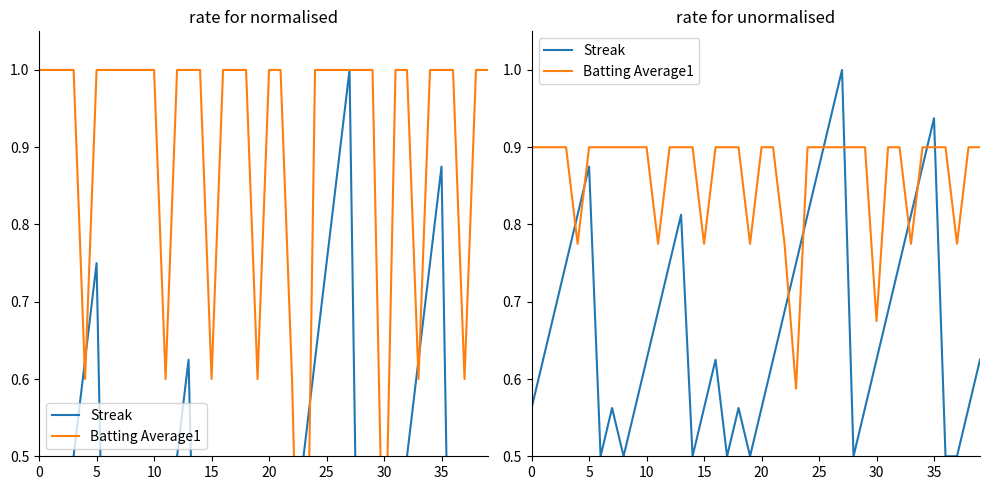

The Streak series shows 0.7 at 31. True or false?

True